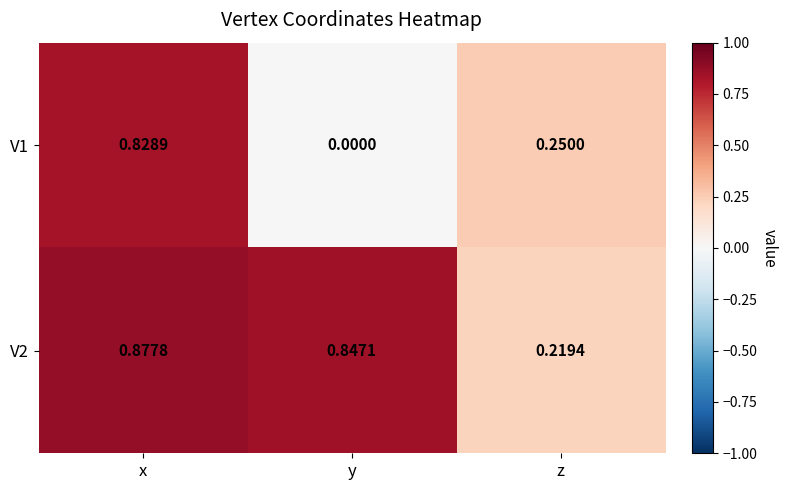

Which series has the largest total across all categories?

V2